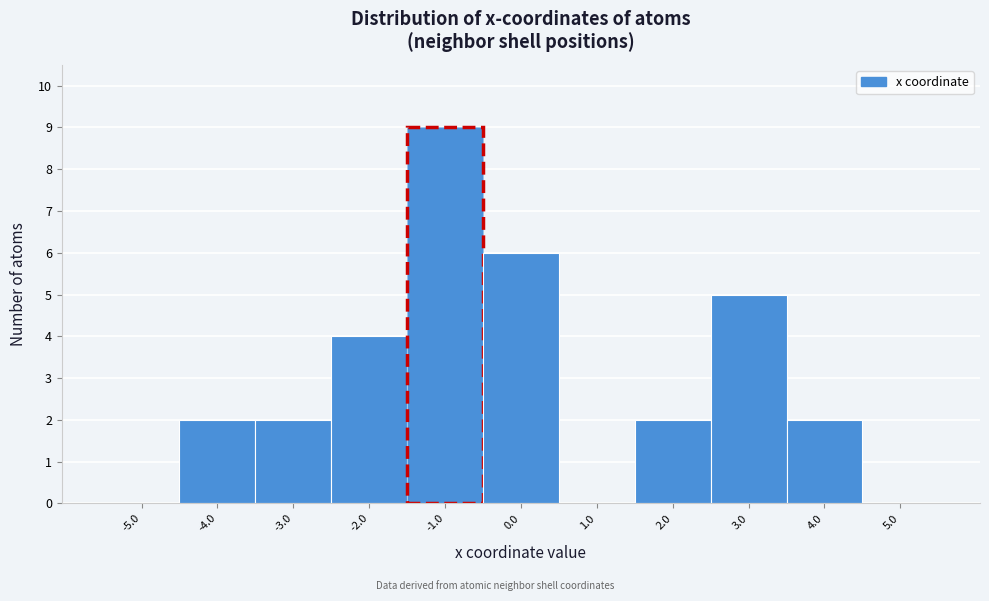

How tall is the bar that spans -4.5 to -3.5 on the x-axis? The values are not printed on the chart, so give them approximately, as read against the axis.

2